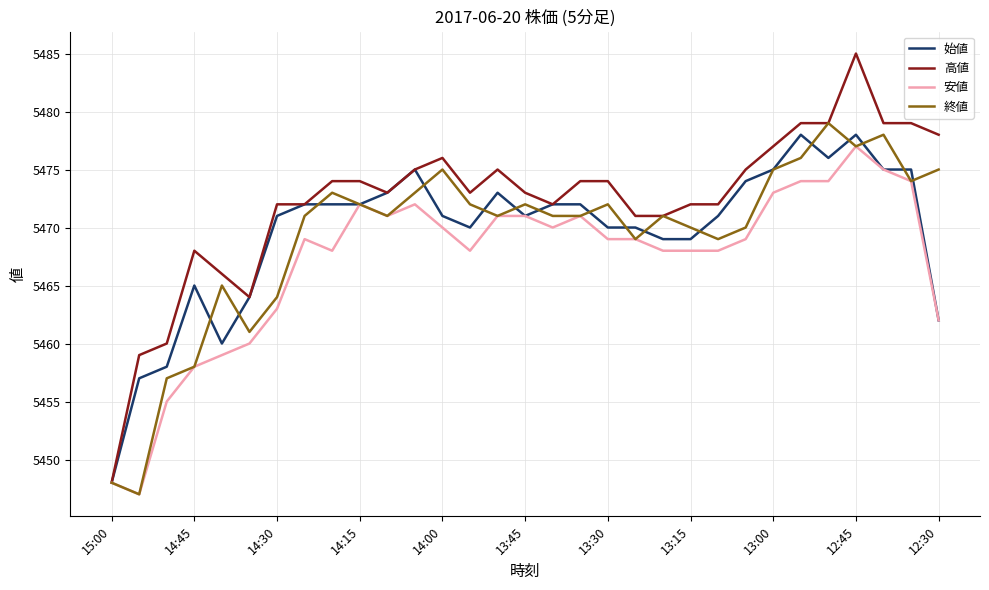

Which series has the largest range (max minus min)?

高値